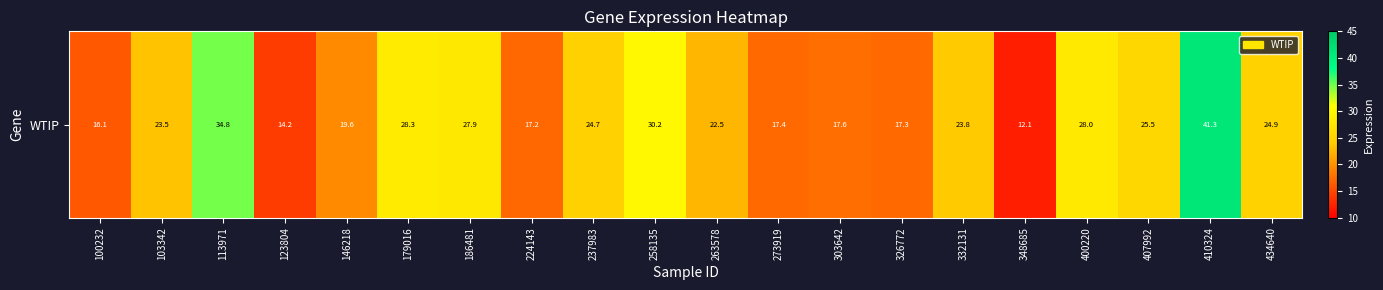

Reading left to right, extract all data points from this chart.

100232=16.1	103342=23.5	113971=34.8	123804=14.2	146218=19.6	179016=28.3	186481=27.9	224143=17.2	237983=24.7	258135=30.2	263578=22.5	273919=17.4	303642=17.6	326772=17.3	332131=23.8	348685=12.1	400220=28.0	407992=25.5	410324=41.3	434640=24.9